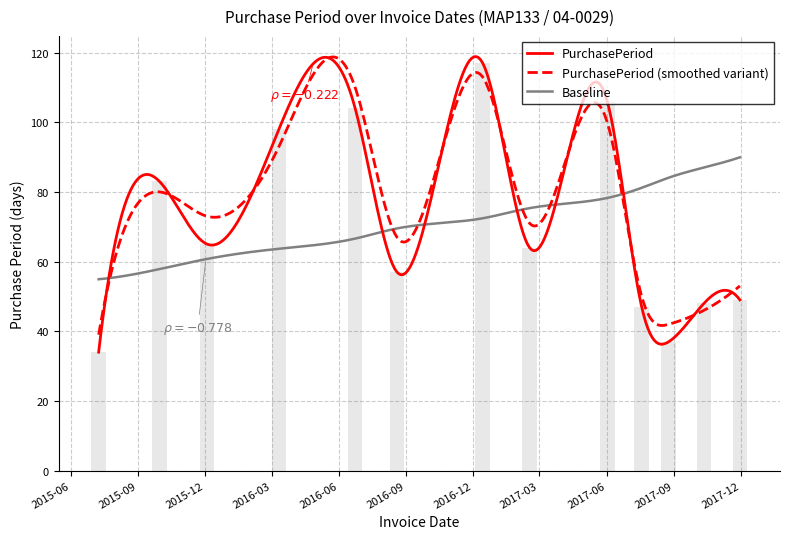

Does the chart contain any negative values?

No